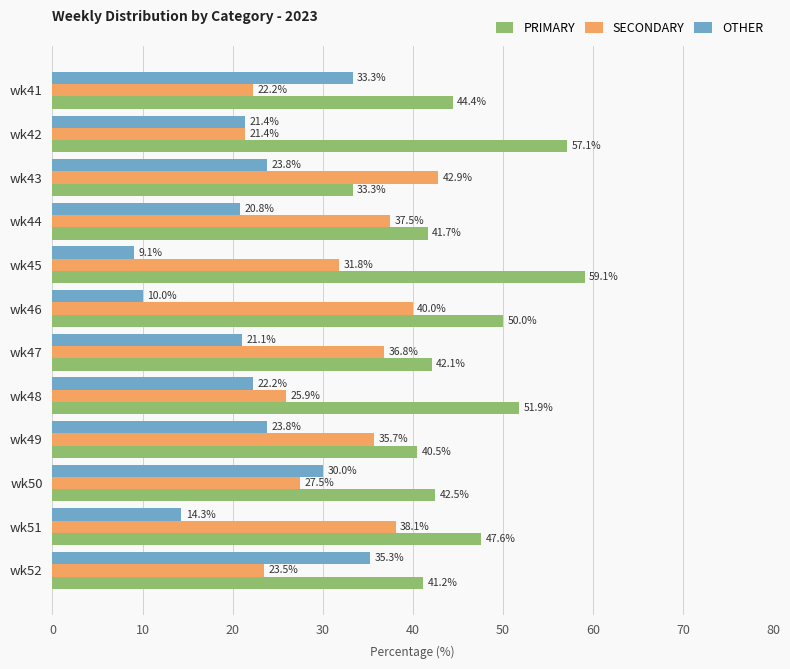

Read the PRIMARY value at wk42.

57.1